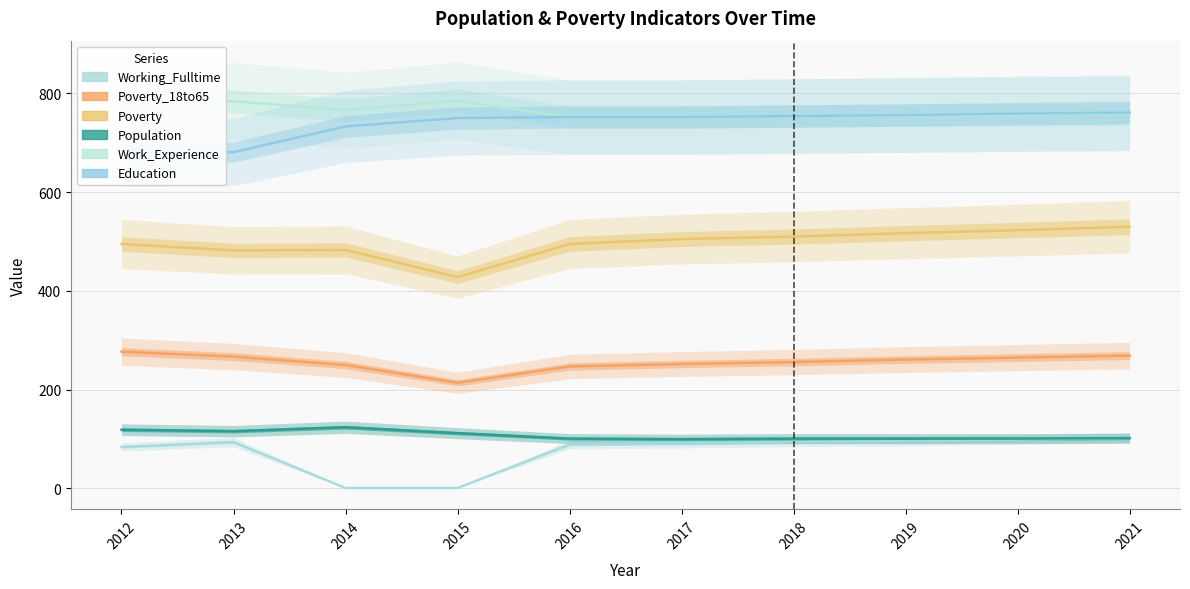

True or false: Working_Fulltime and Work_Experience intersect in this chart.

False